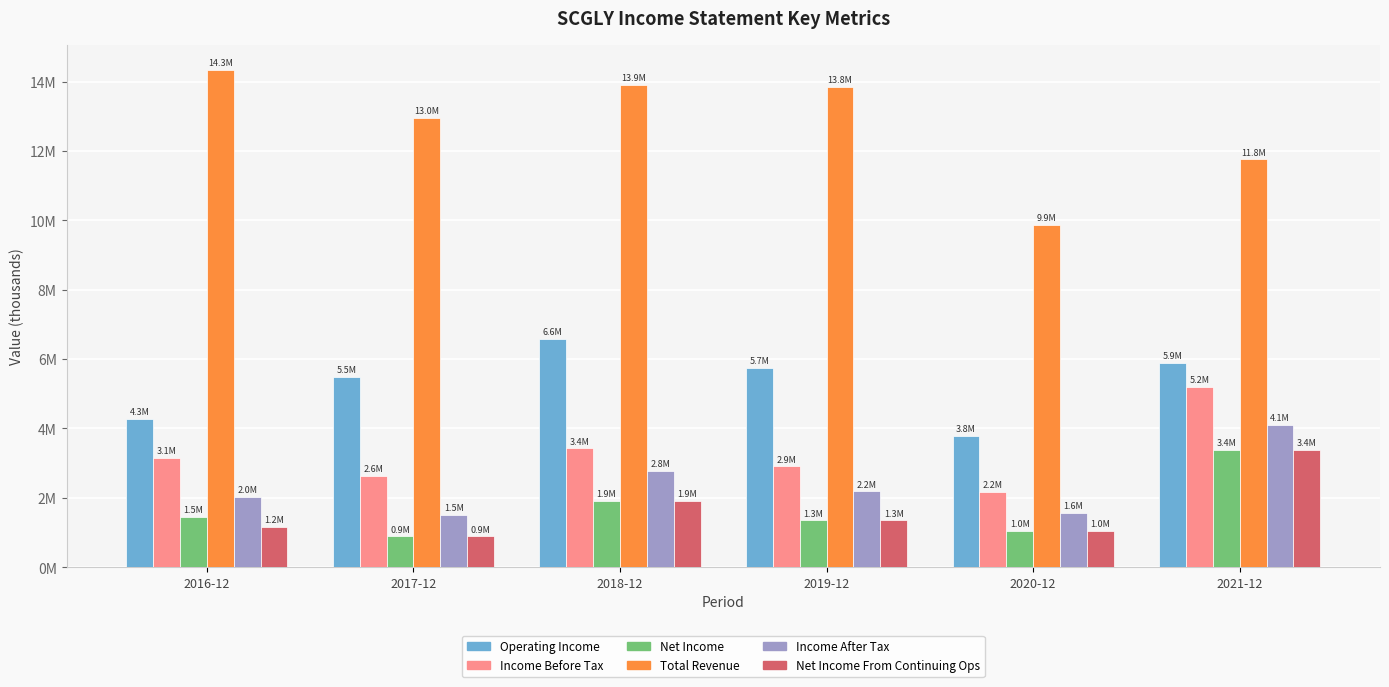

Are the bars grouped side by side (vs. stacked)?

Yes